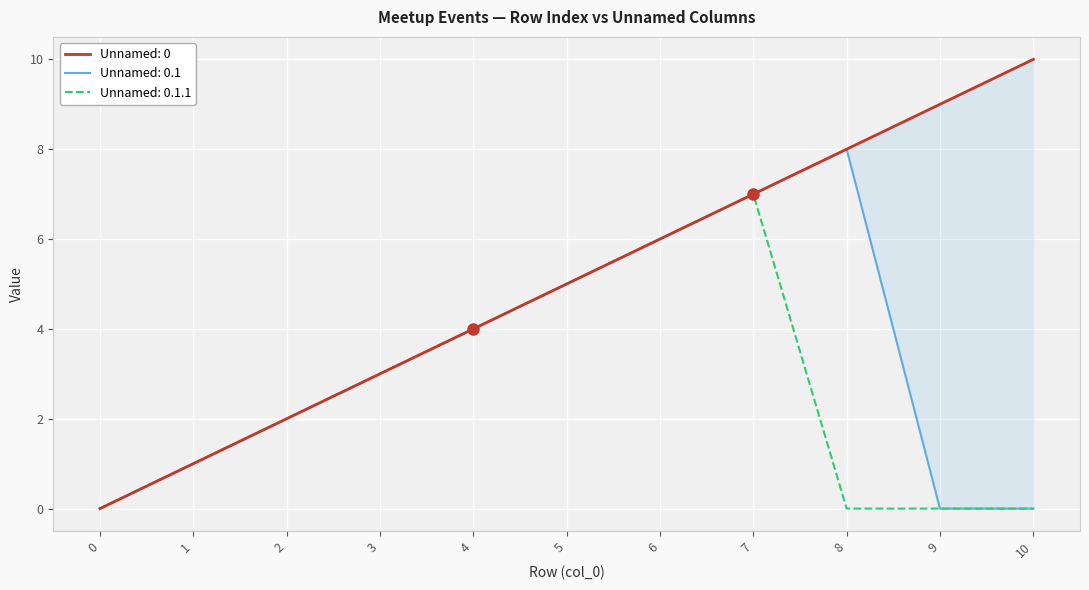

True or false: Unnamed: 0.1.1 has a value of 3 at 2.

False